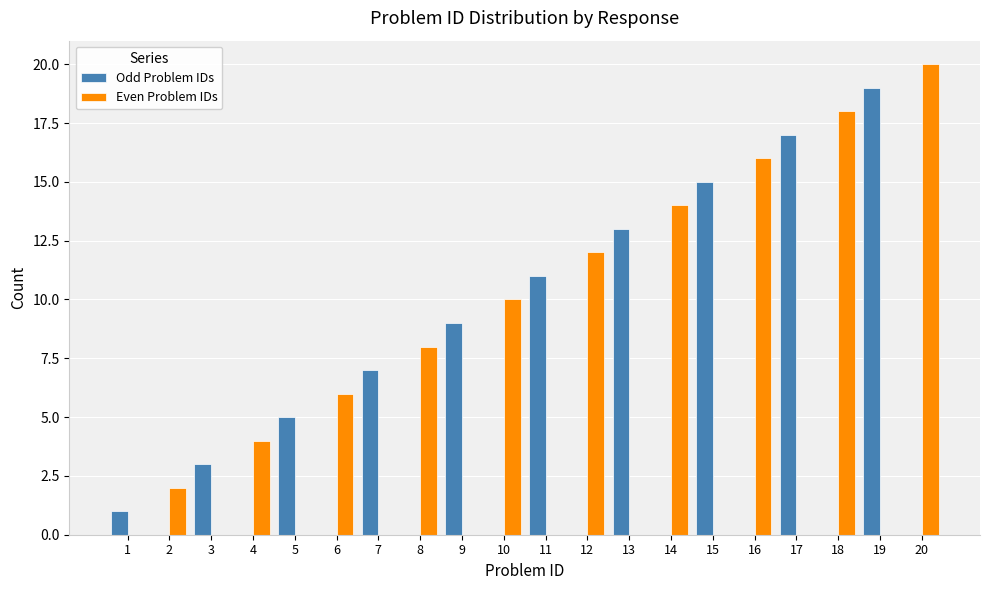

Between 8 and 17, which series saw the biggest shift?

Odd Problem IDs